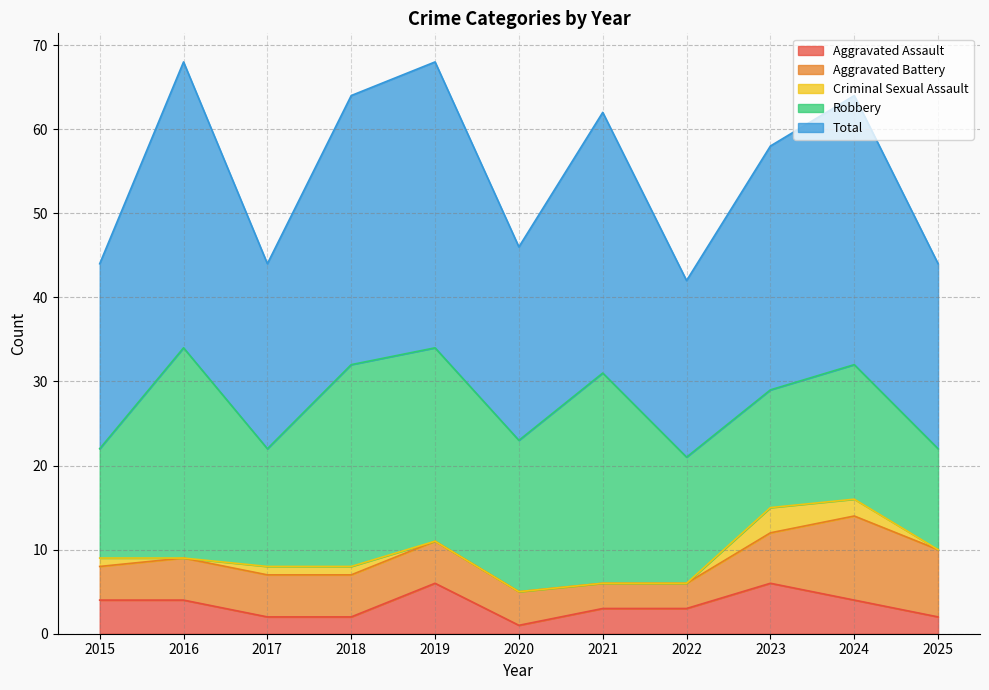

How many categories are shown in the chart?

11